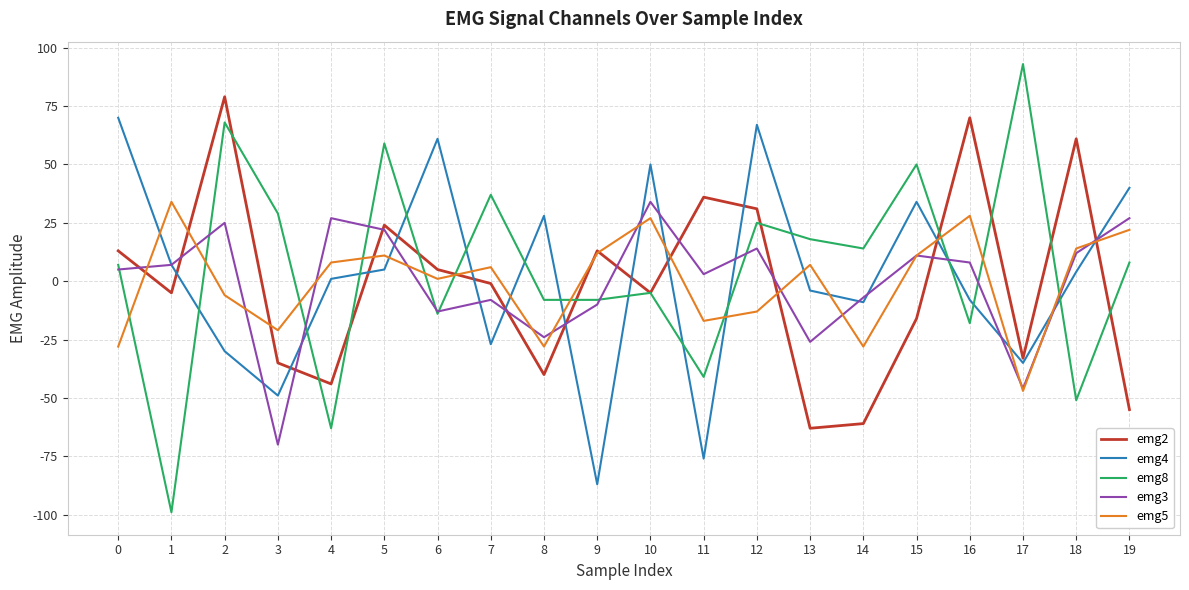

Reading left to right, what are all the values shown in this chart?

emg2: 0=13	1=-5	2=79	3=-35	4=-44	5=24	6=5	7=-1	8=-40	9=13	10=-5	11=36	12=31	13=-63	14=-61	15=-16	16=70	17=-33	18=61	19=-55
emg4: 0=70	1=7	2=-30	3=-49	4=1	5=5	6=61	7=-27	8=28	9=-87	10=50	11=-76	12=67	13=-4	14=-9	15=34	16=-8	17=-35	18=4	19=40
emg8: 0=7	1=-99	2=68	3=29	4=-63	5=59	6=-14	7=37	8=-8	9=-8	10=-5	11=-41	12=25	13=18	14=14	15=50	16=-18	17=93	18=-51	19=8
emg3: 0=5	1=7	2=25	3=-70	4=27	5=22	6=-13	7=-8	8=-24	9=-10	10=34	11=3	12=14	13=-26	14=-7	15=11	16=8	17=-46	18=12	19=27
emg5: 0=-28	1=34	2=-6	3=-21	4=8	5=11	6=1	7=6	8=-28	9=12	10=27	11=-17	12=-13	13=7	14=-28	15=11	16=28	17=-47	18=14	19=22